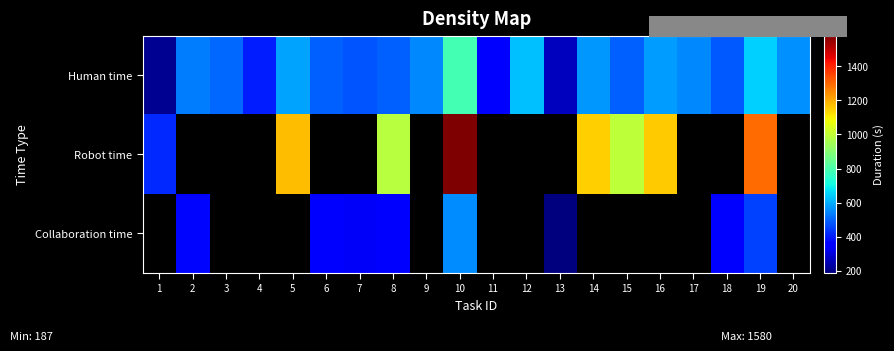

What is the average value of the Human time series?

507.9